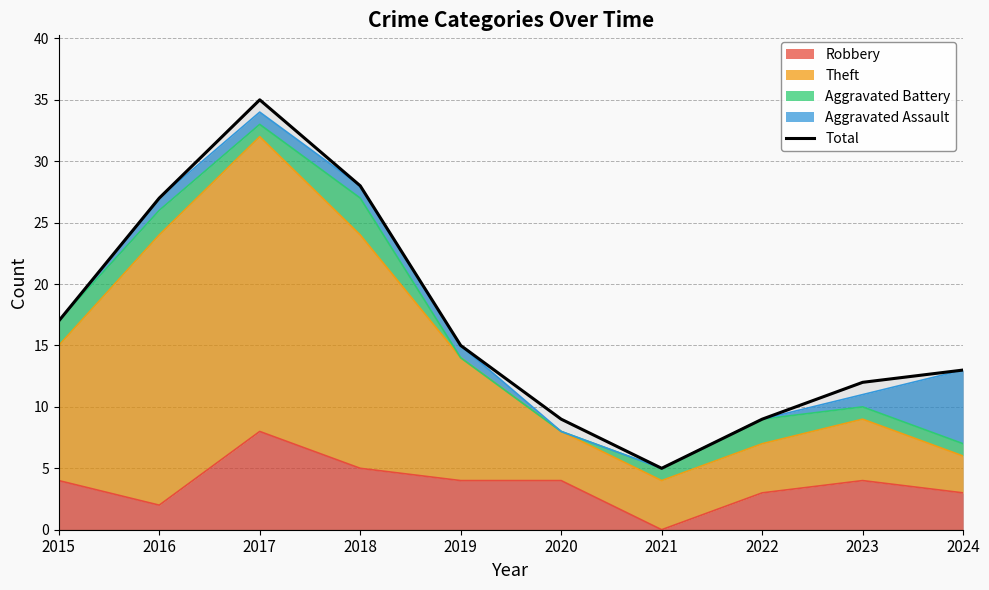

True or false: the data shows 22 at 2024.

False